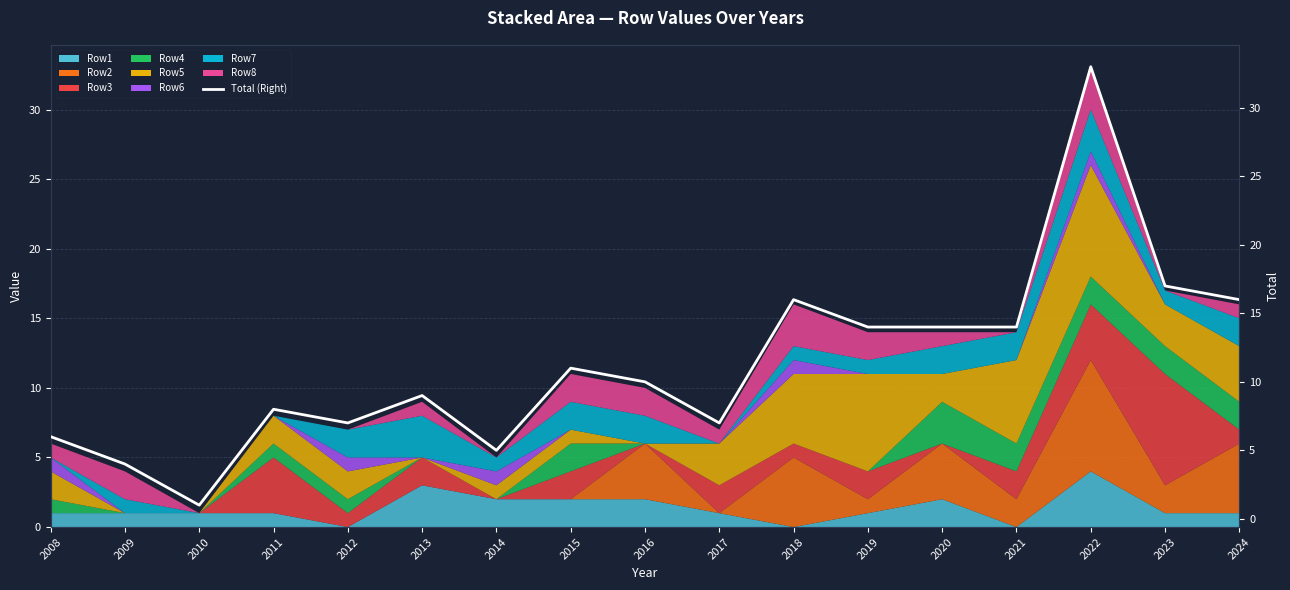

What is the minimum value shown in the chart?

1